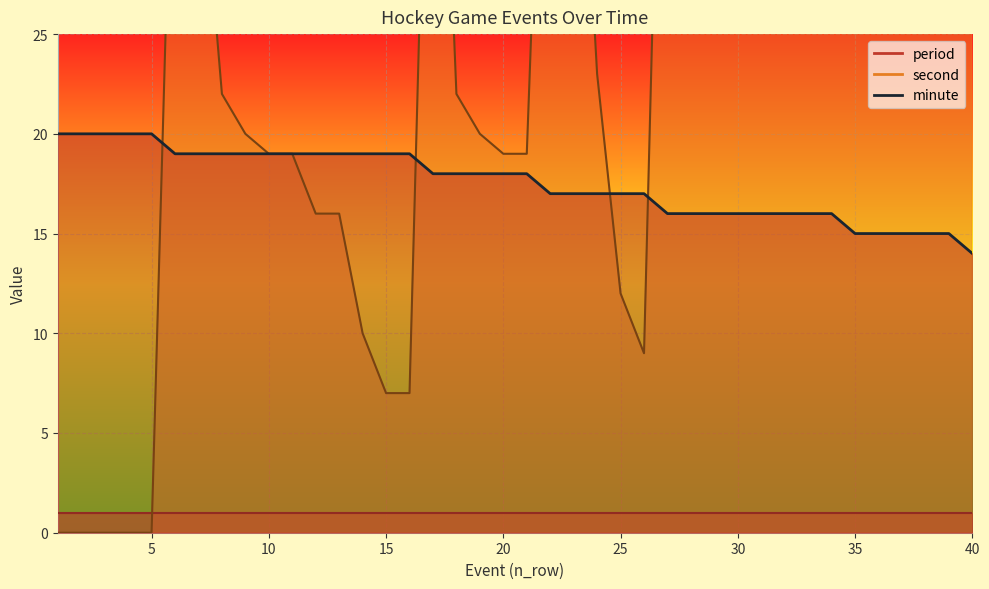

How many times do second and minute cross each other?

4